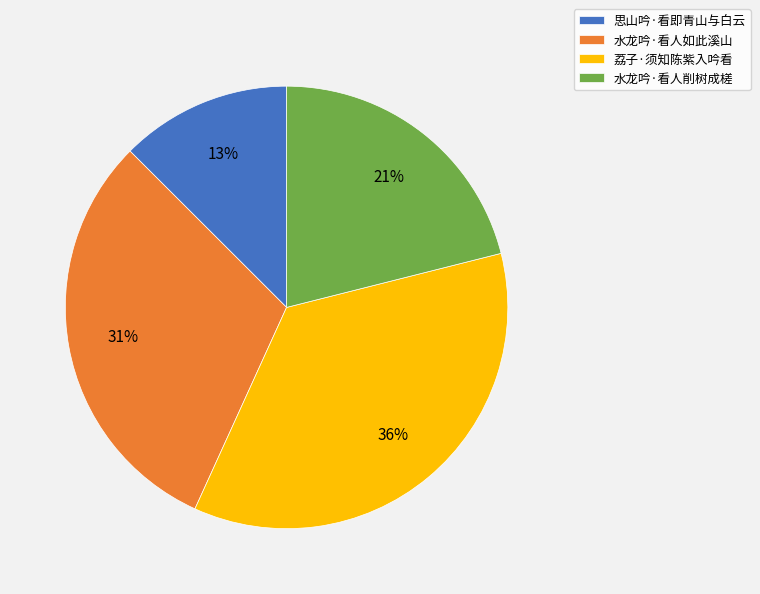

To the nearest percent, what portion does 思山吟·看即青山与白云 represent?

13%